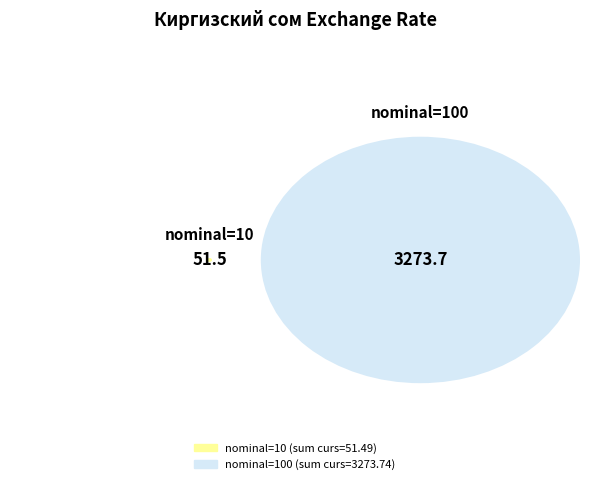

True or false: 35 accounts for 1% of the total.

False